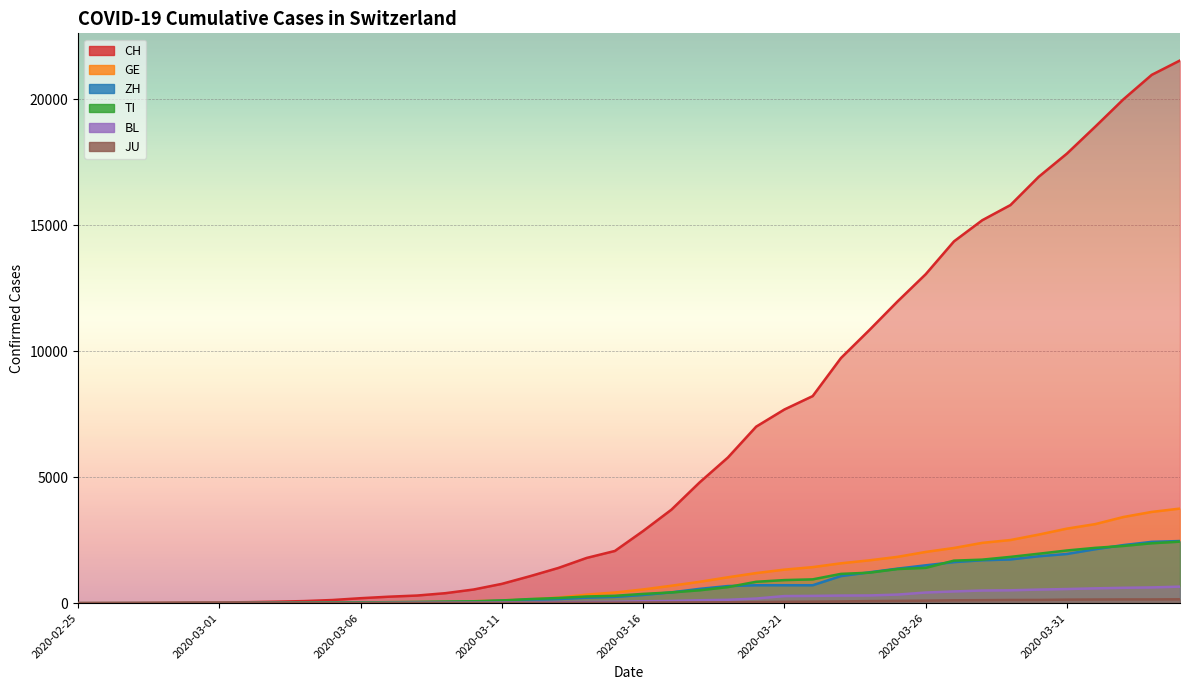

True or false: CH has more than 0 interior local peaks.

False